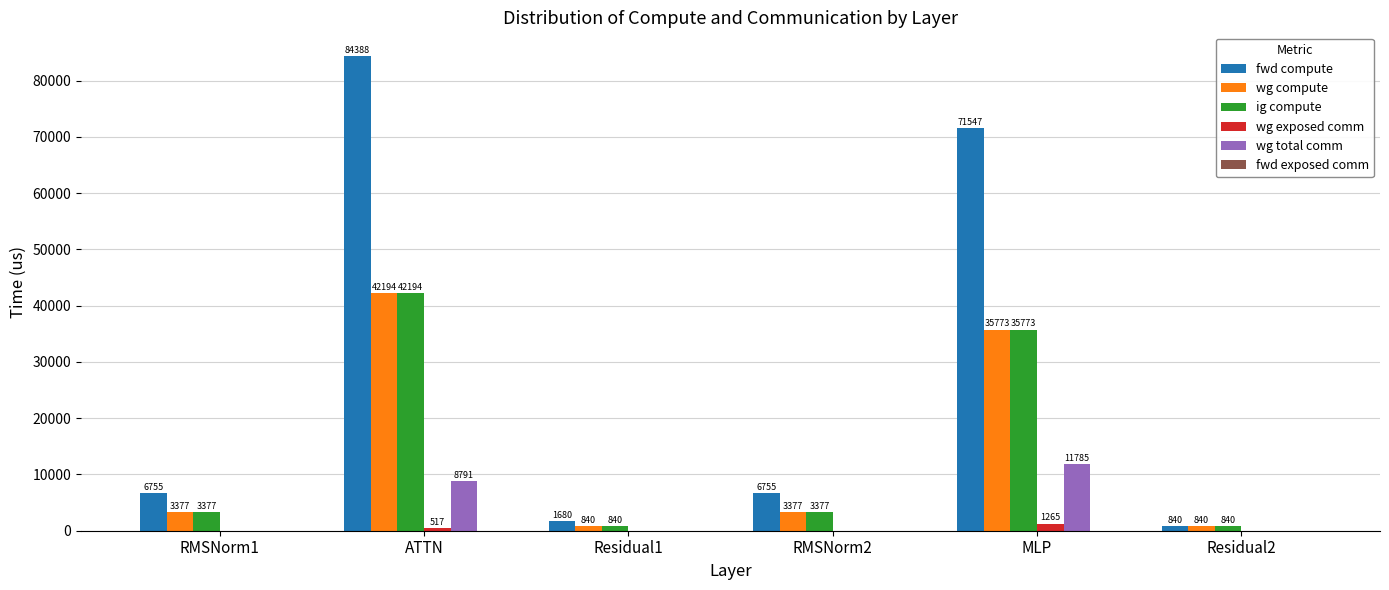

At which category is the sum across all series the highest?

ATTN